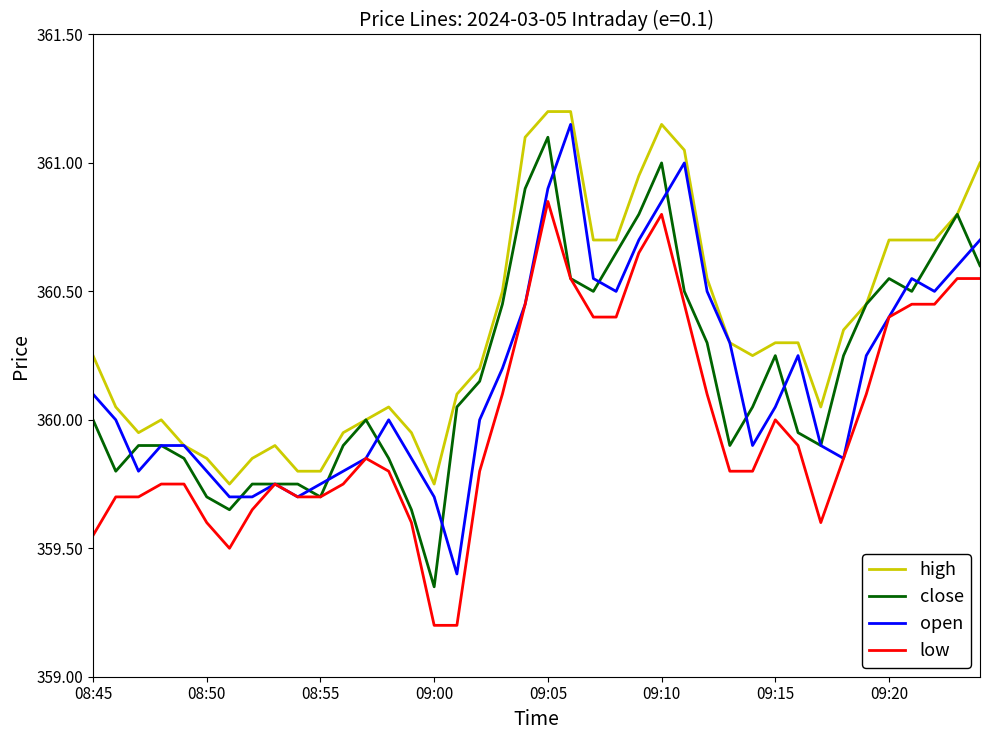

How many lines are shown in the chart?

4